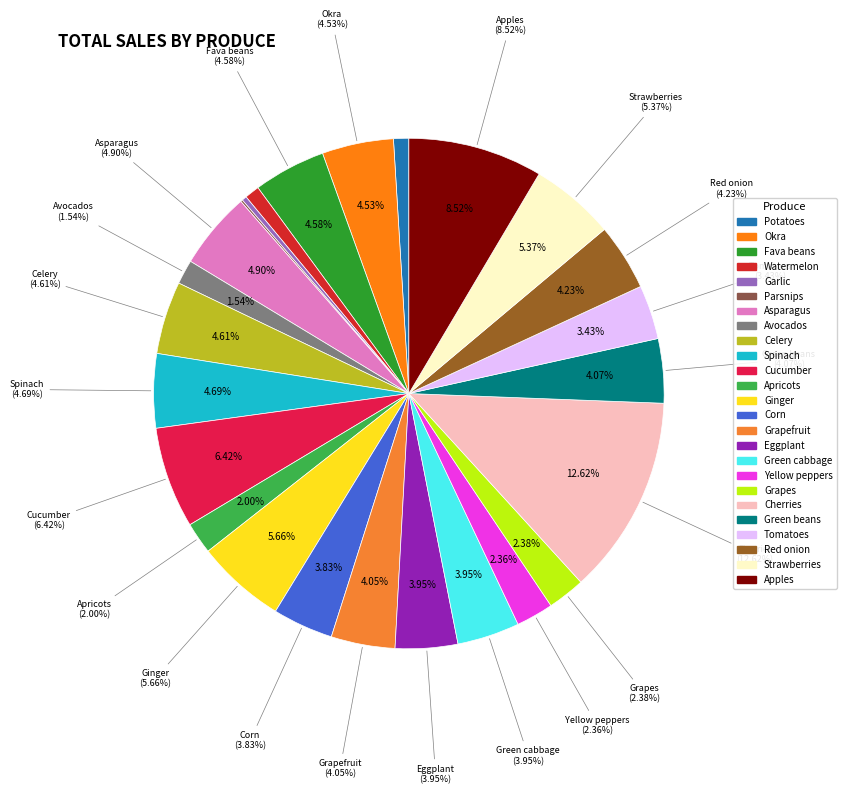

Rank the categories by value from highest to lowest.

Cherries, Apples, Cucumber, Ginger, Strawberries, Asparagus, Spinach, Celery, Fava beans, Okra, Red onion, Green beans, Grapefruit, Eggplant, Green cabbage, Corn, Tomatoes, Grapes, Yellow peppers, Apricots, Avocados, Potatoes, Watermelon, Garlic, Parsnips